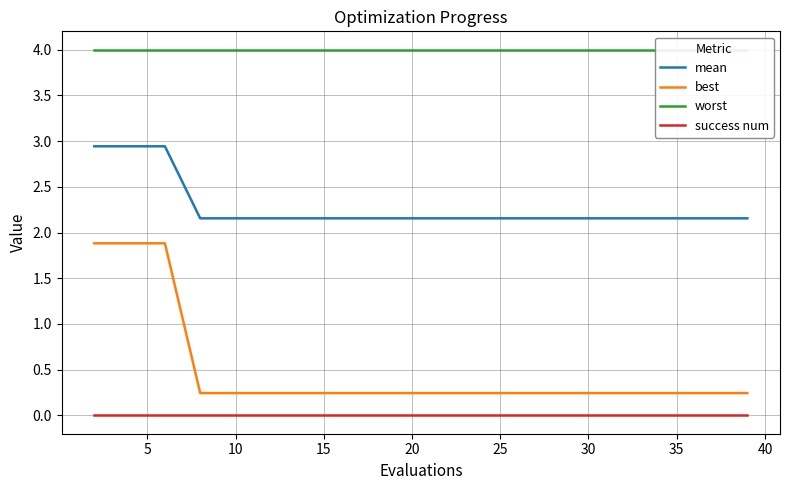

True or false: success num and best intersect in this chart.

False